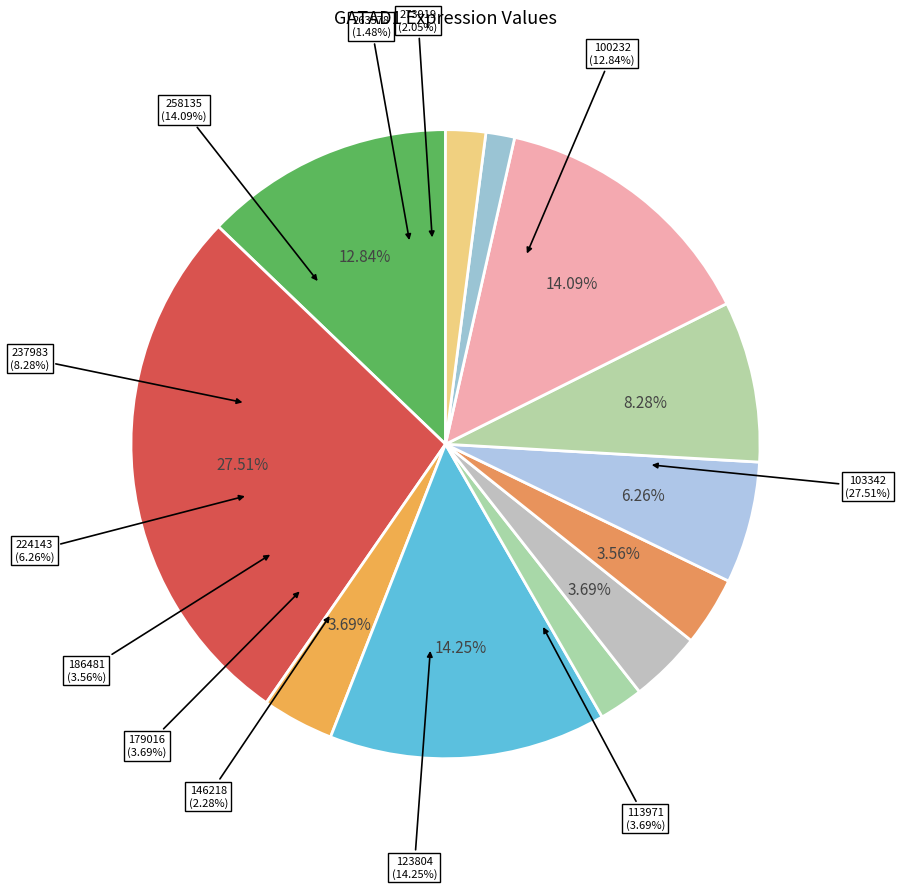

Which slice is the smallest?

263578